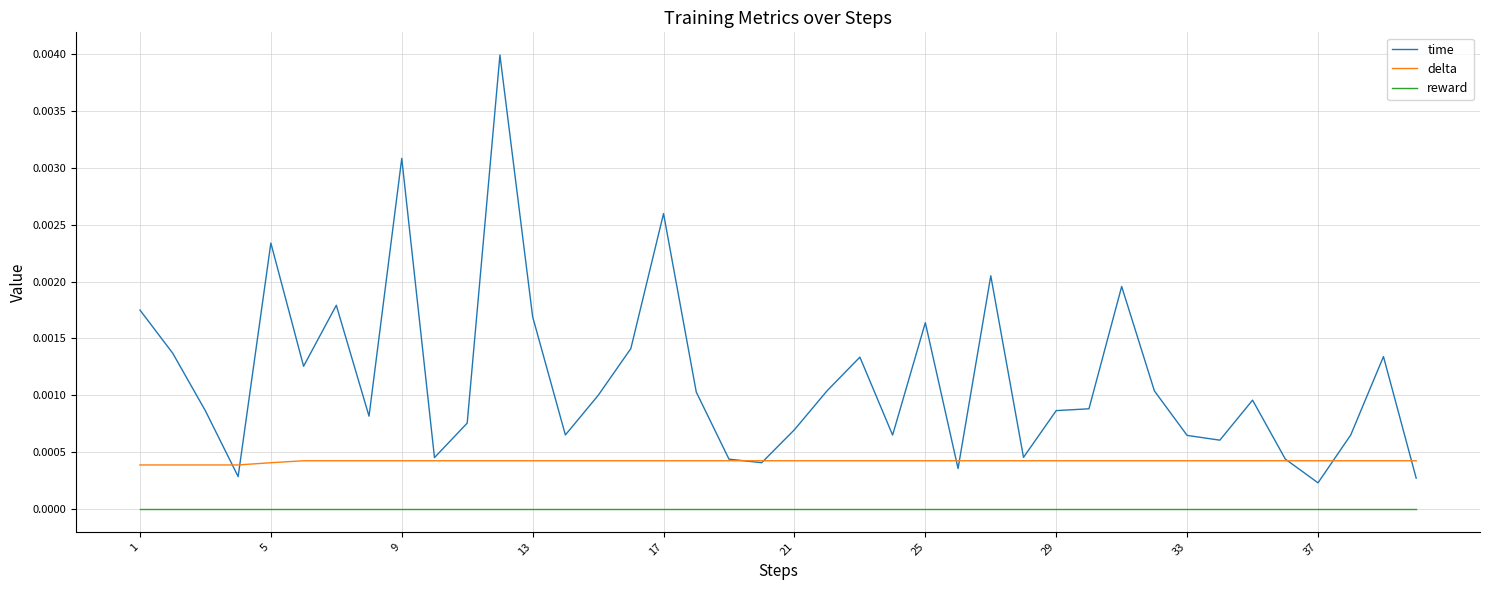

List the series in order of their peak value, highest first.

time, delta, reward